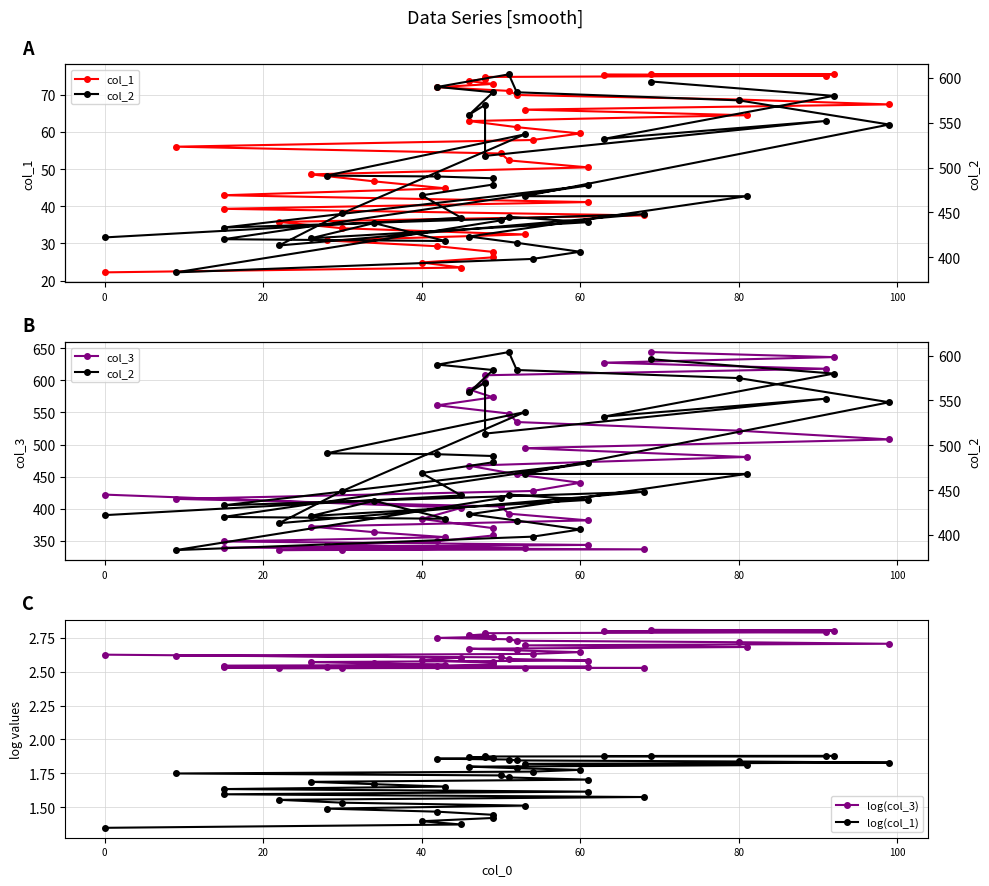

What is the sum of all col_1 values?

2119.1